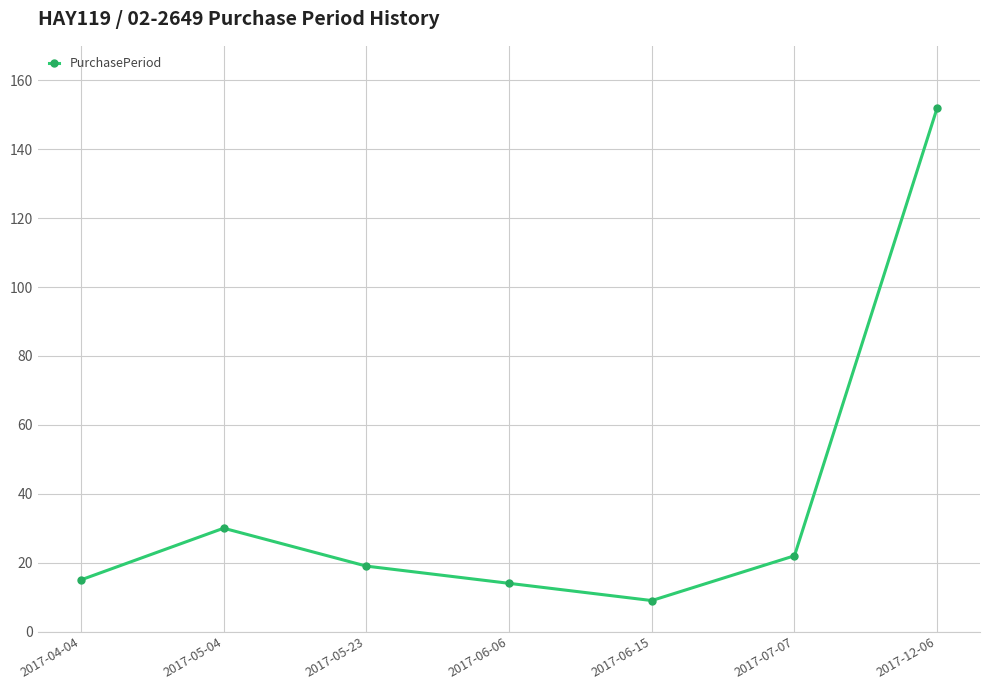

Read the value at 2017-05-04, to the nearest 10.

30